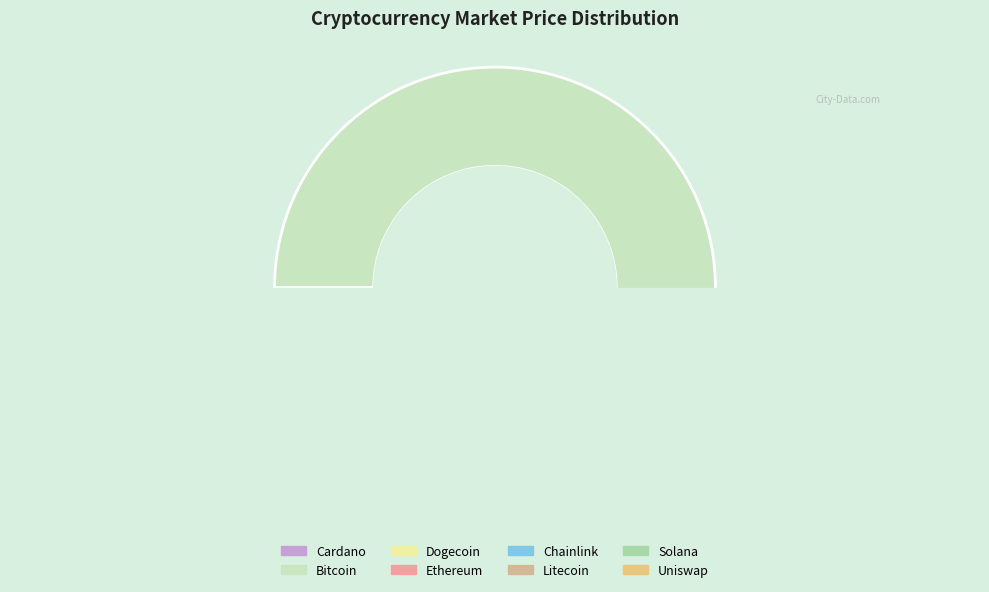

What is the change in value from link to ltc?

+165.6